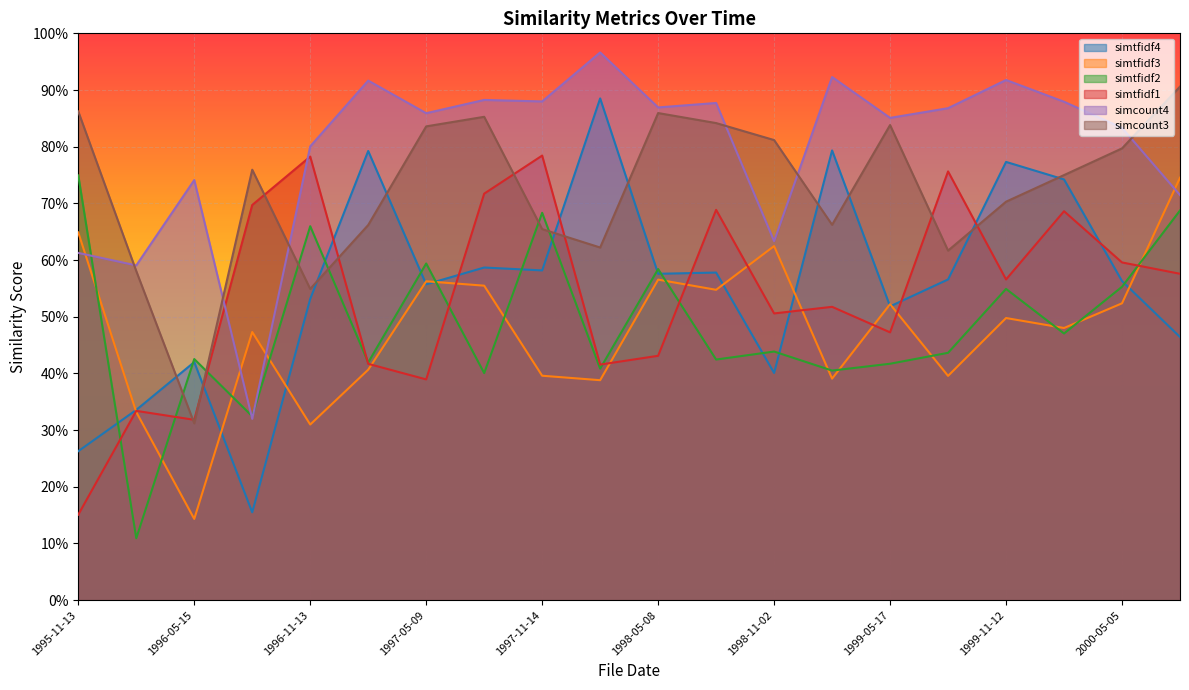

What is the label of the 4th point from the left?

1996-08-13